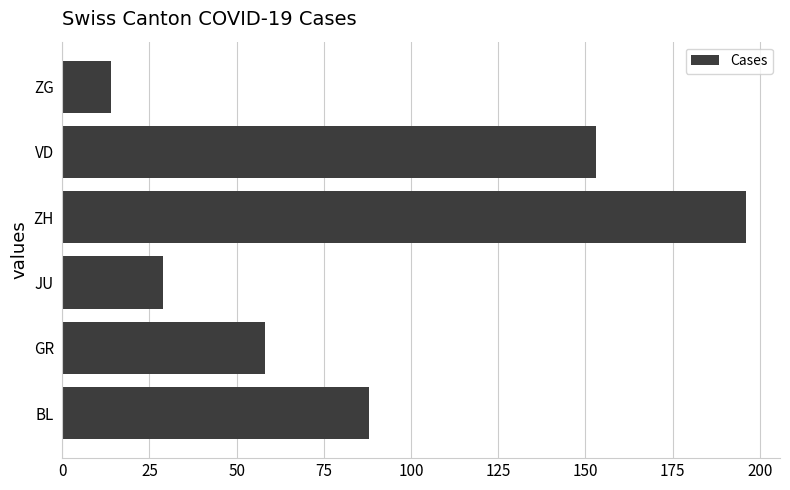

Reading bottom to top, list all the values displayed in this chart.

BL=88	GR=58	JU=29	ZH=196	VD=153	ZG=14